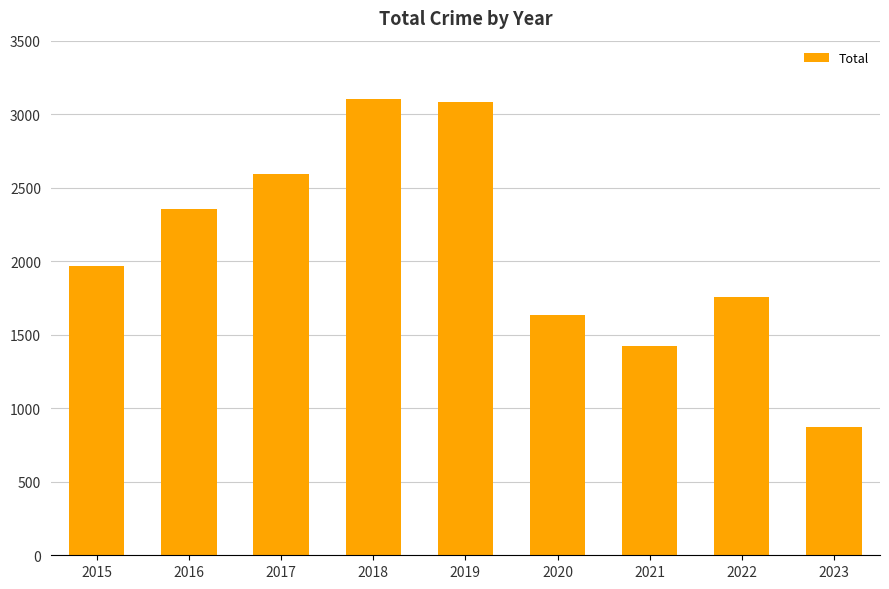

What is the difference between the values at 2017 and 2016?

240